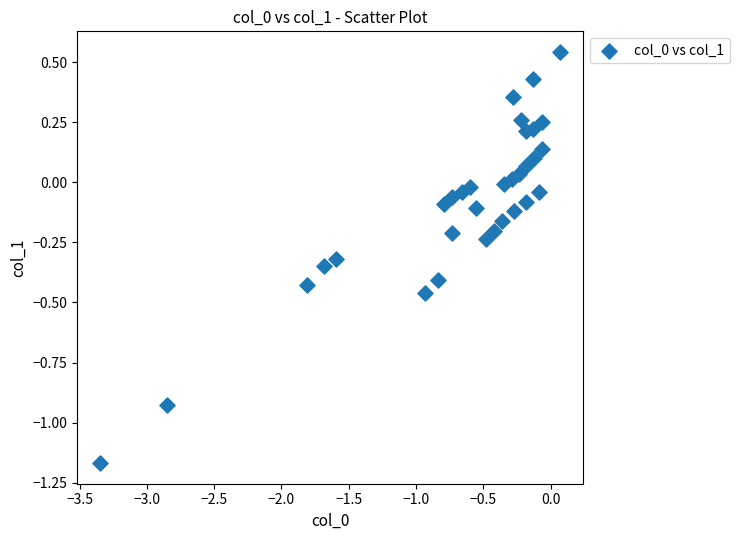

What is the range of X values (max minus min)?

3.4